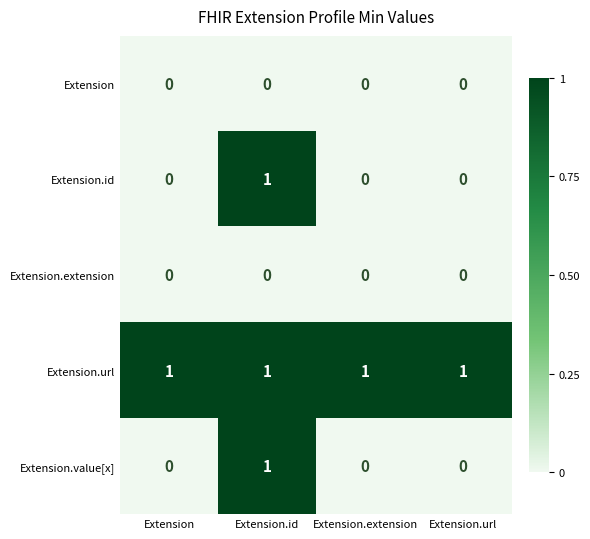

What is the total value across all series at Extension.extension?

1